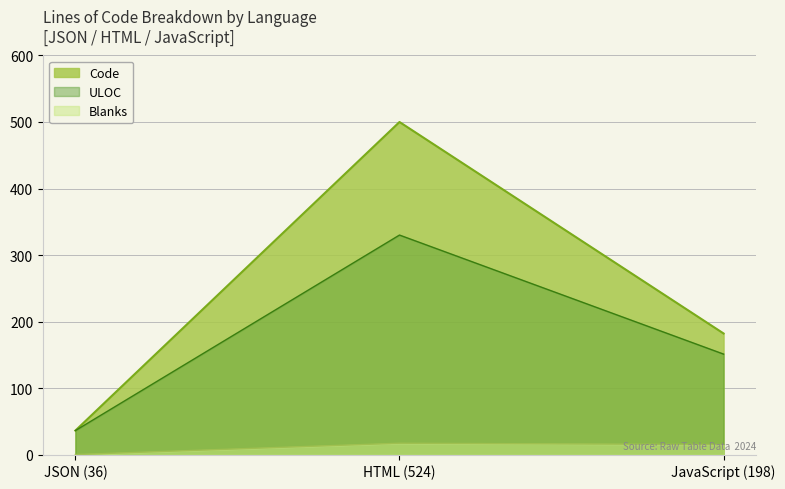

List the series in order of their overall mean, highest first.

Code, ULOC, Blanks